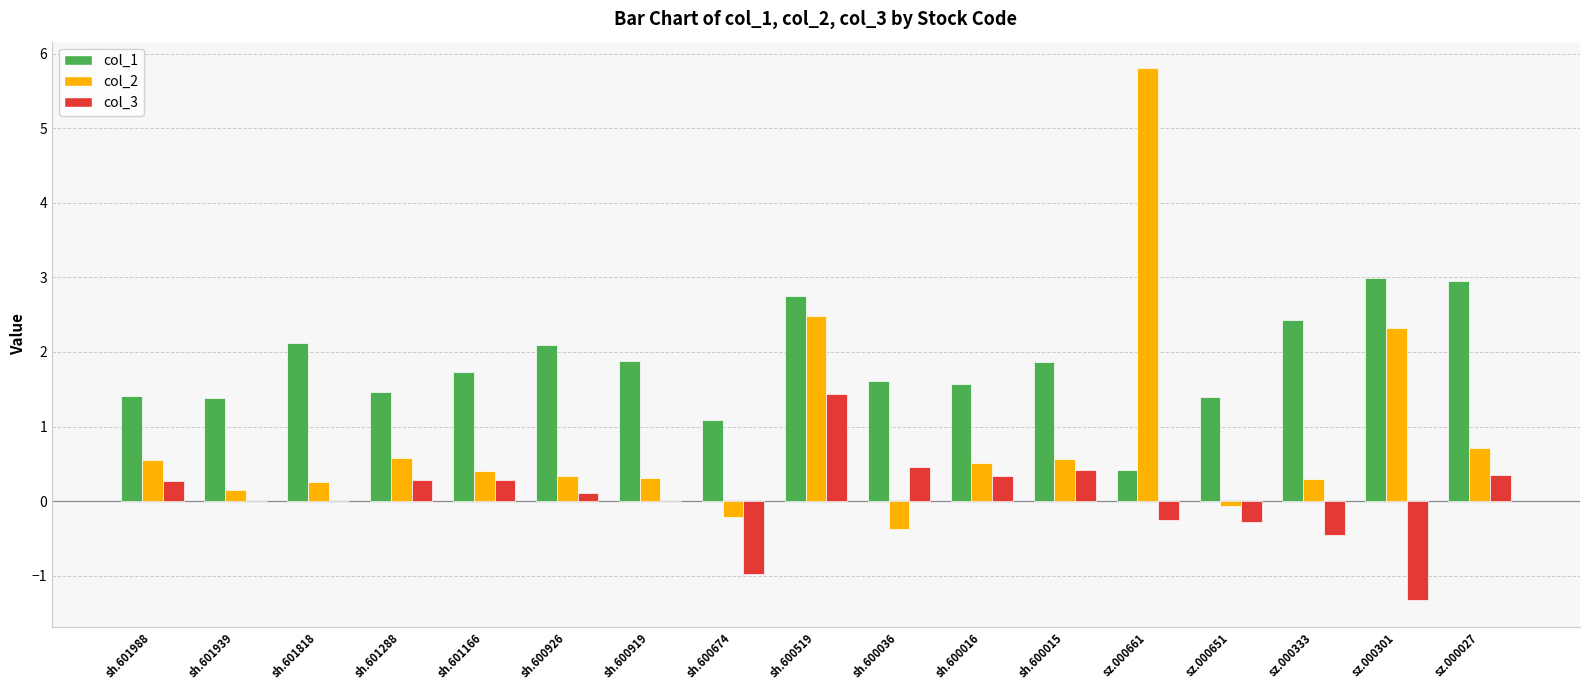

Which series has the largest total across all categories?

col_1